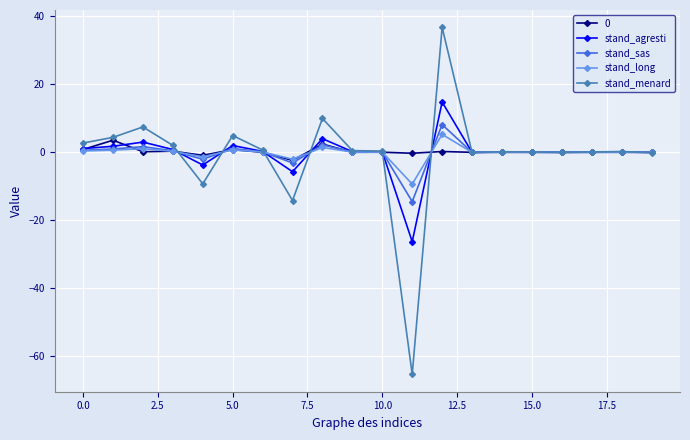

True or false: stand_sas has more than 2 interior local peaks.

True